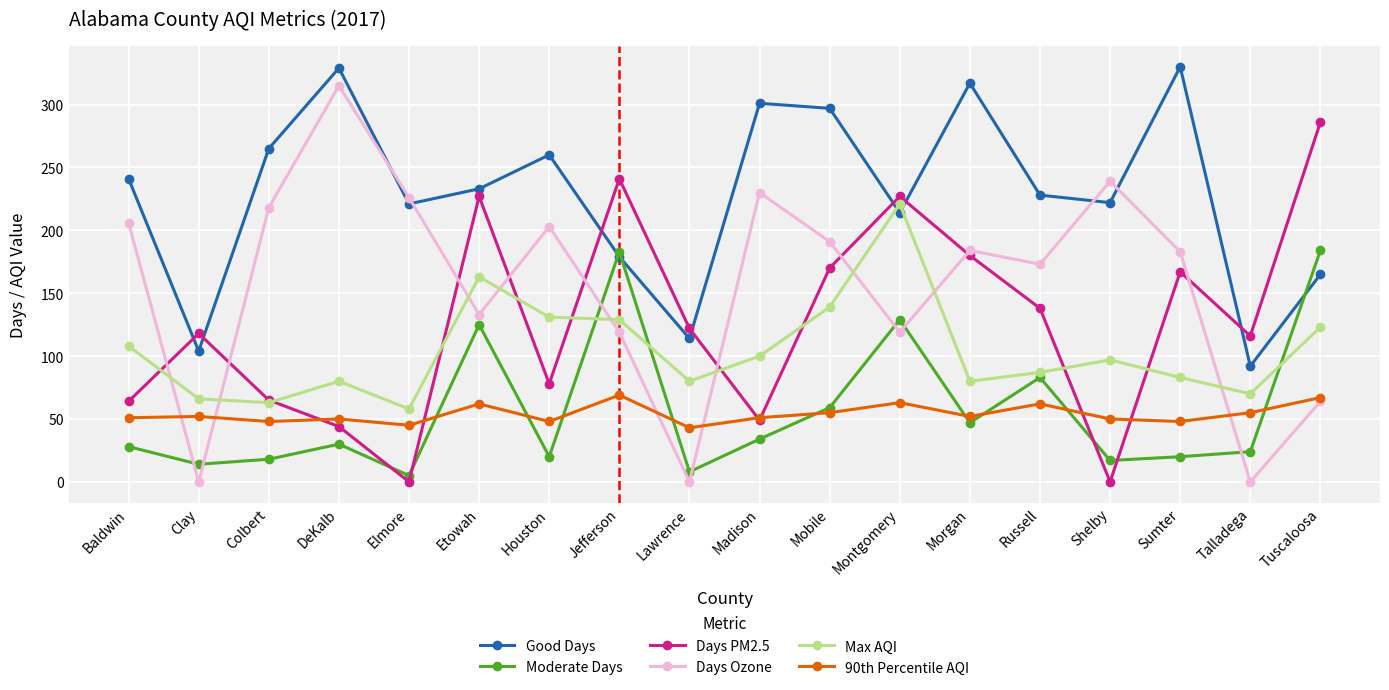

What is the average value of the Days Ozone series?

156